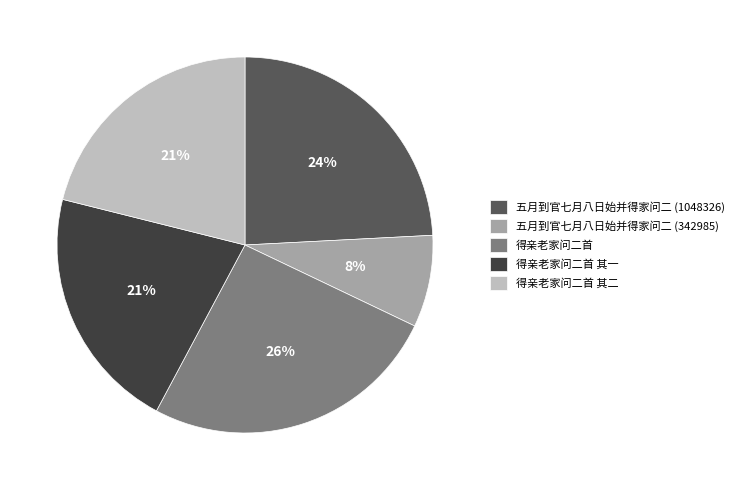

Does 五月到官七月八日始并得家问二 (342985) account for over 50% of the chart?

No